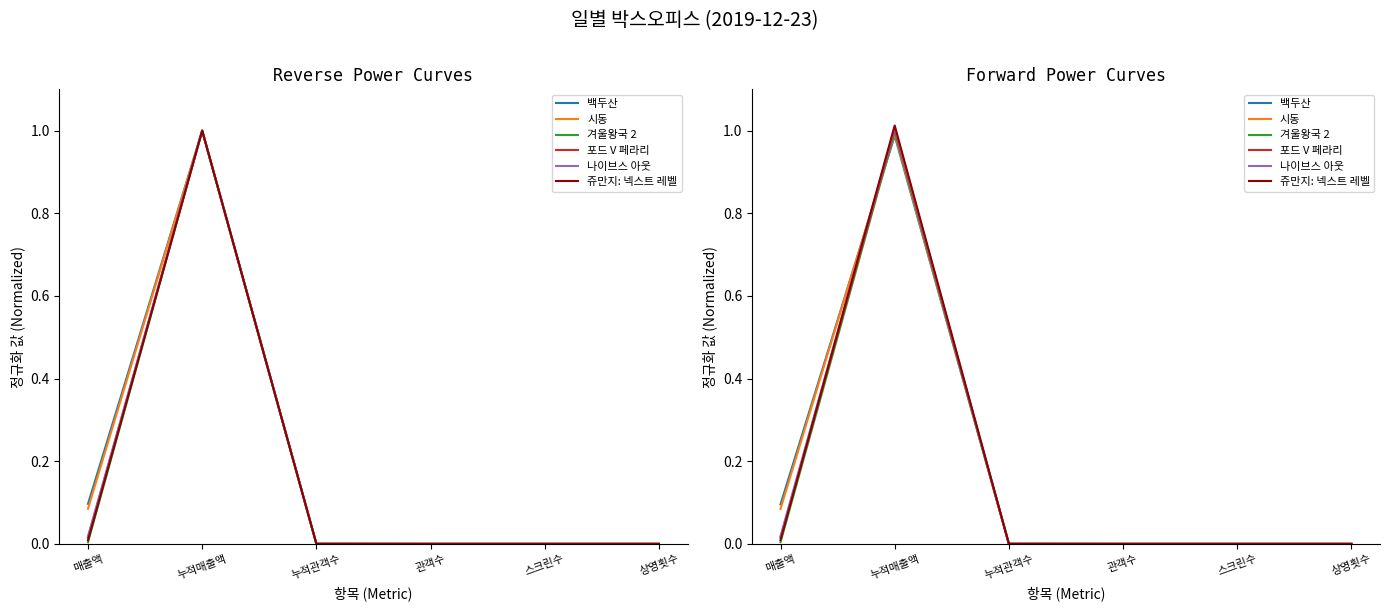

Which series has the largest total across all categories?

백두산